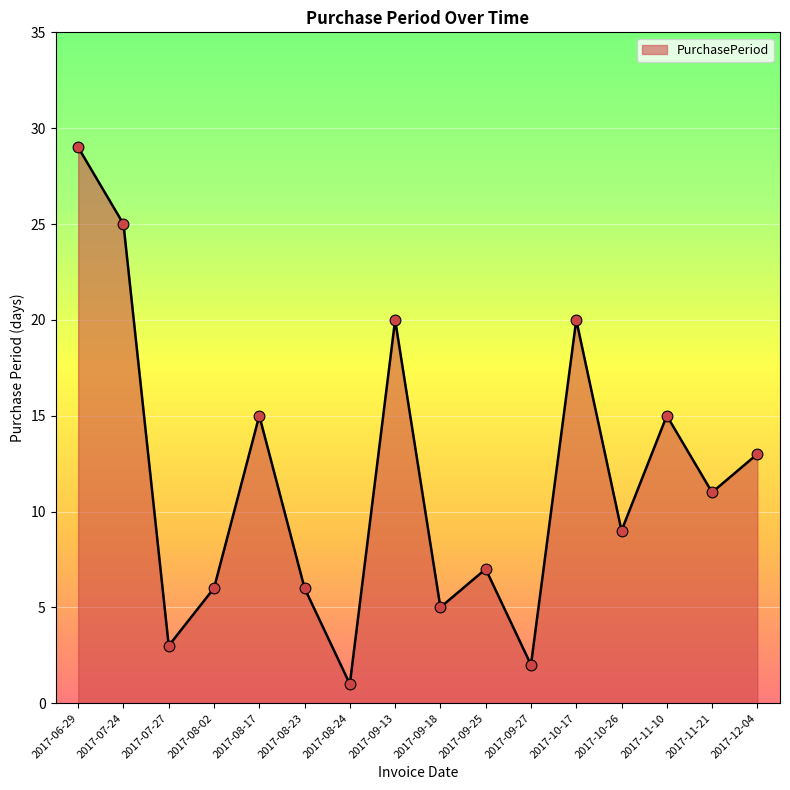

What is the change in value from 2017-08-17 to 2017-09-27?

-13